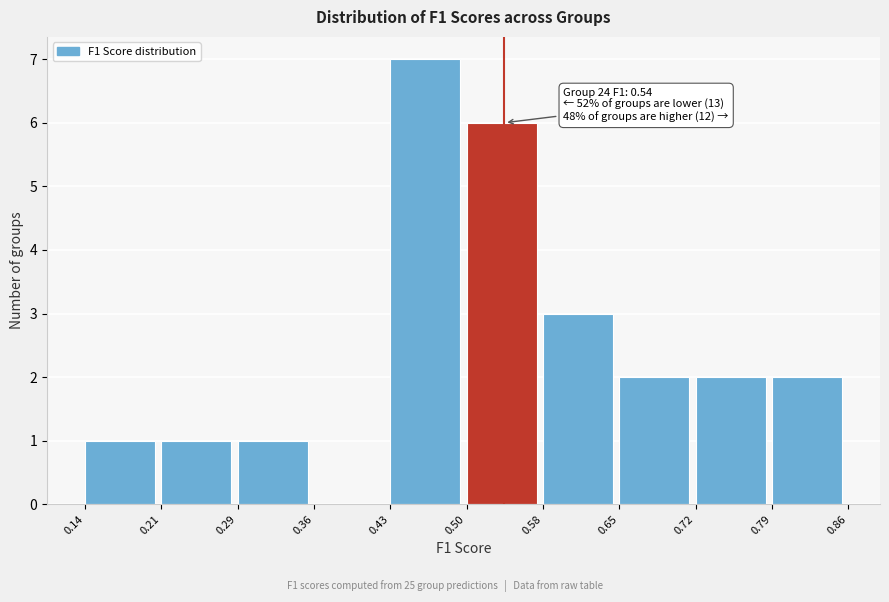

Over which range of the x-axis is the bar tallest?

0.43 to 0.50